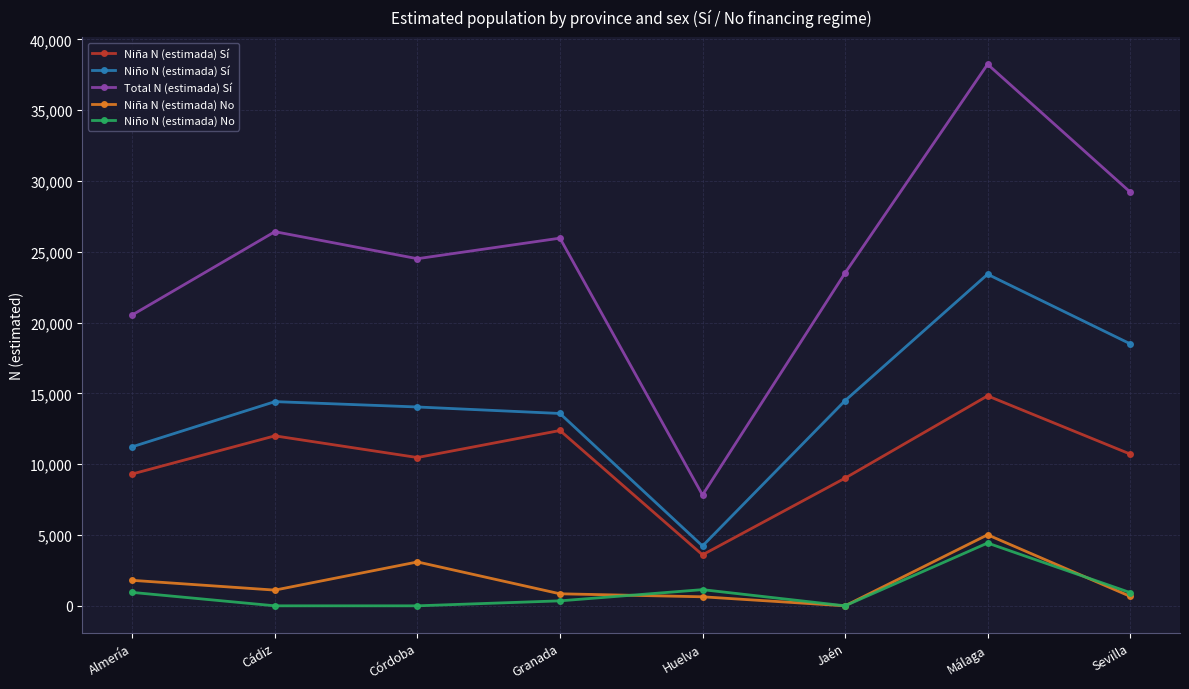

What is the label of the 2nd point from the left?

Cádiz